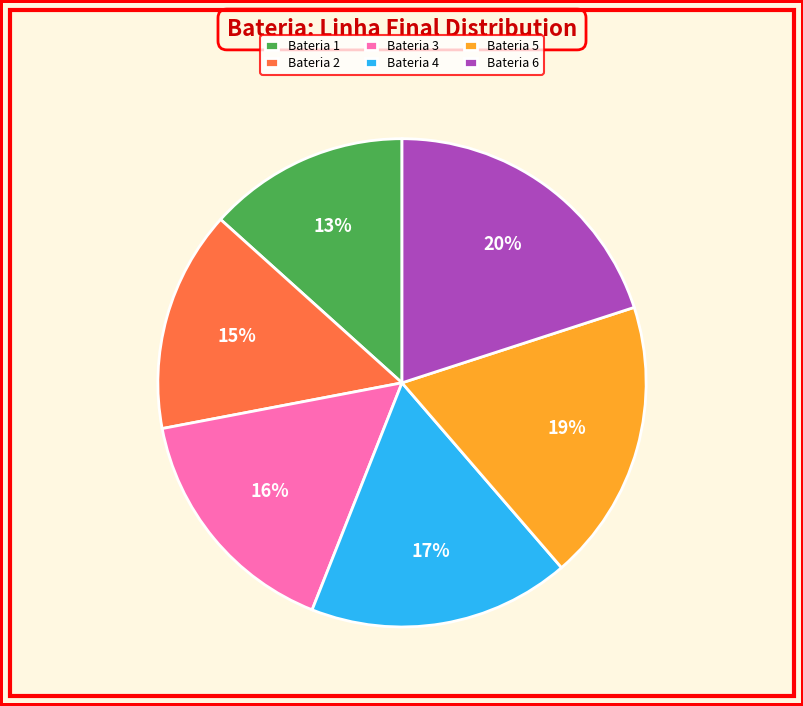

To the nearest percent, what is the difference between the largest and smallest slice percentages?

7%